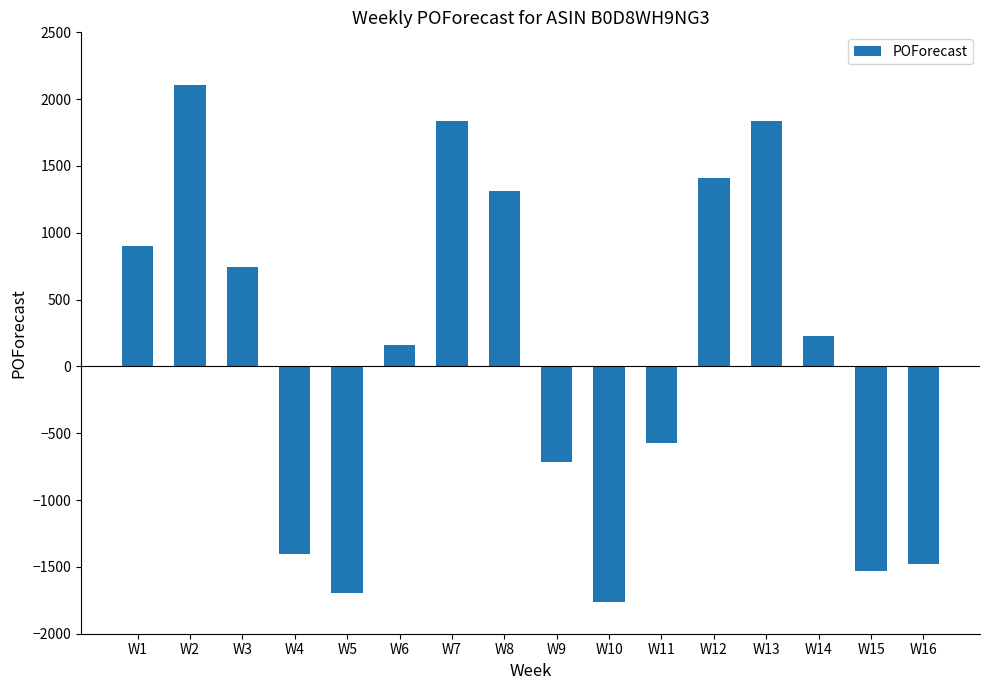

How many distinct data groups are displayed?

1